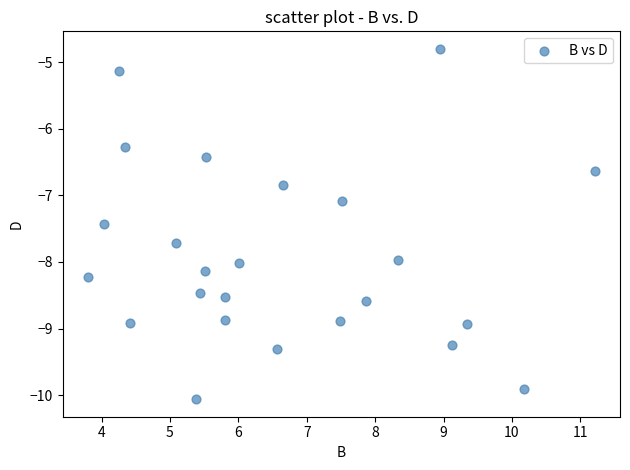

What is the range of Y values (max minus min)?

5.3